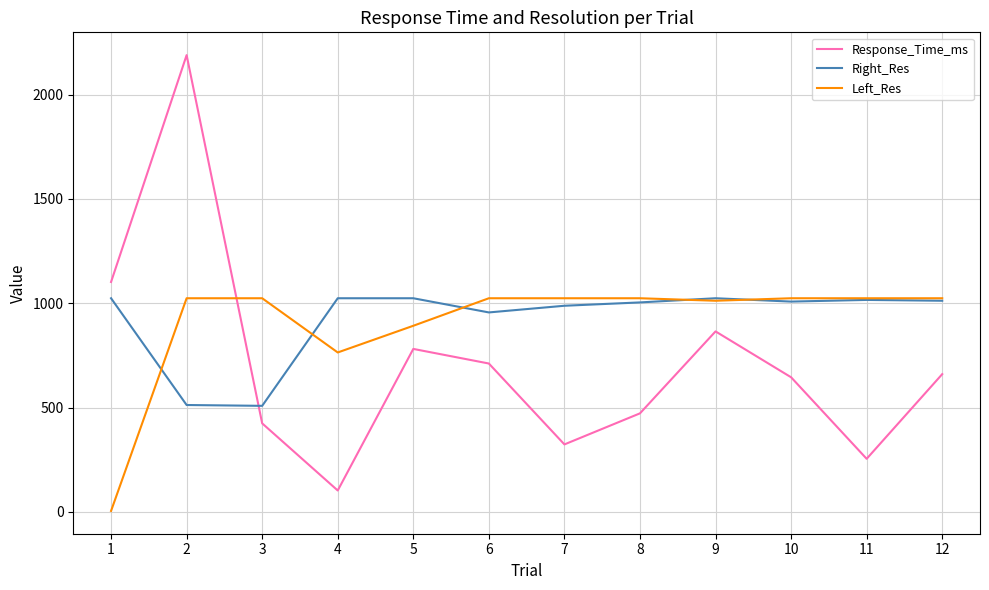

Is the value of Right_Res at 12 greater than the value of Left_Res at 4?

Yes